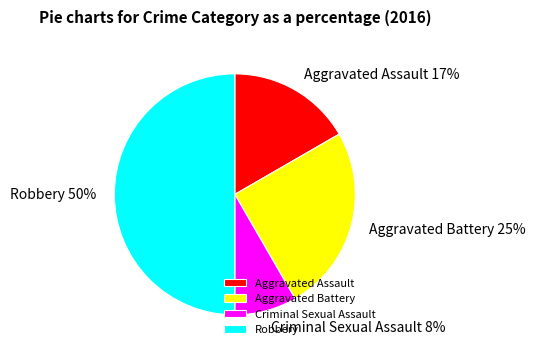

Which has a higher value, Criminal Sexual Assault or Robbery?

Robbery